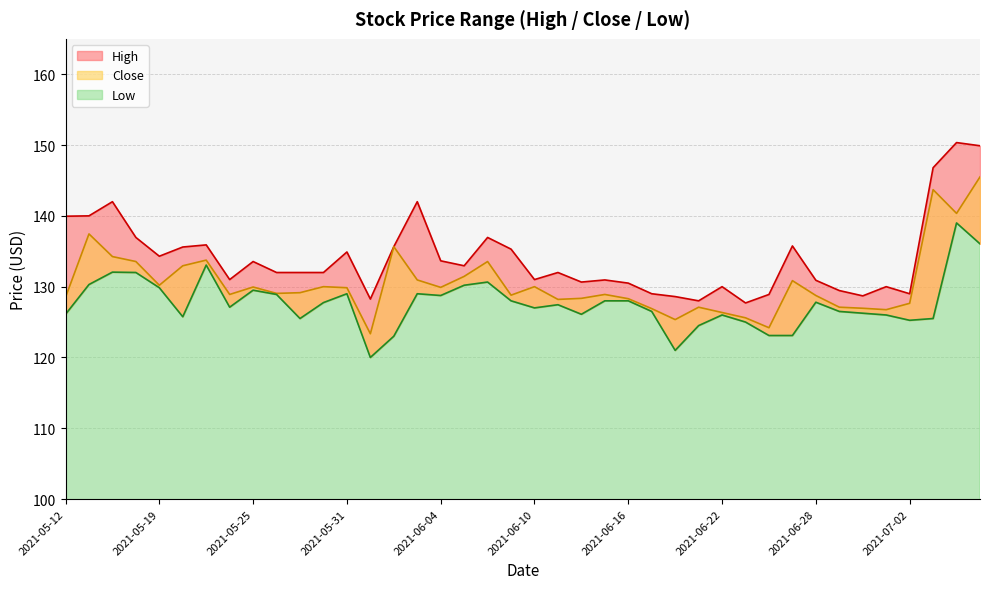

Which series has the widest spread of values?

High